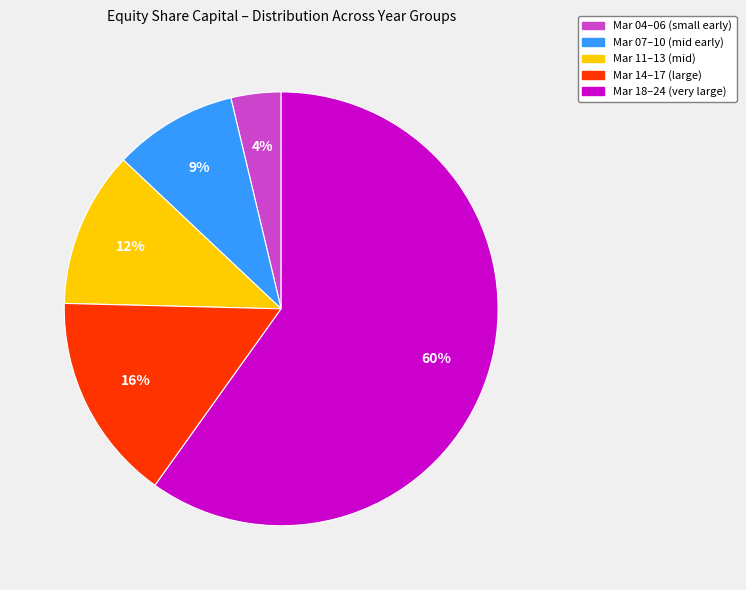

Is there any slice that represents more than half of the pie?

Yes